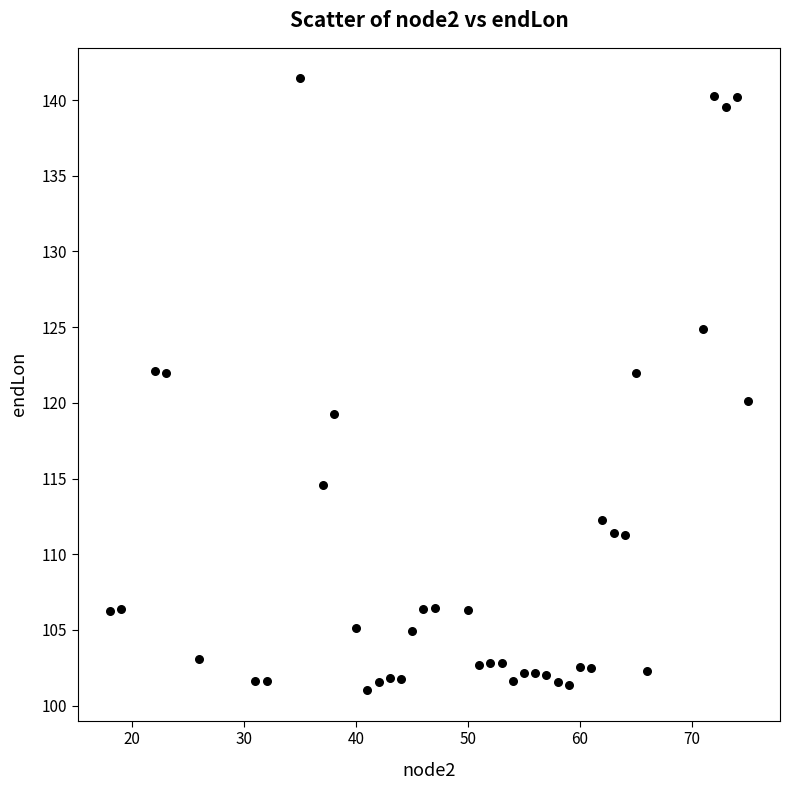

What is the range of Y values (max minus min)?

40.4